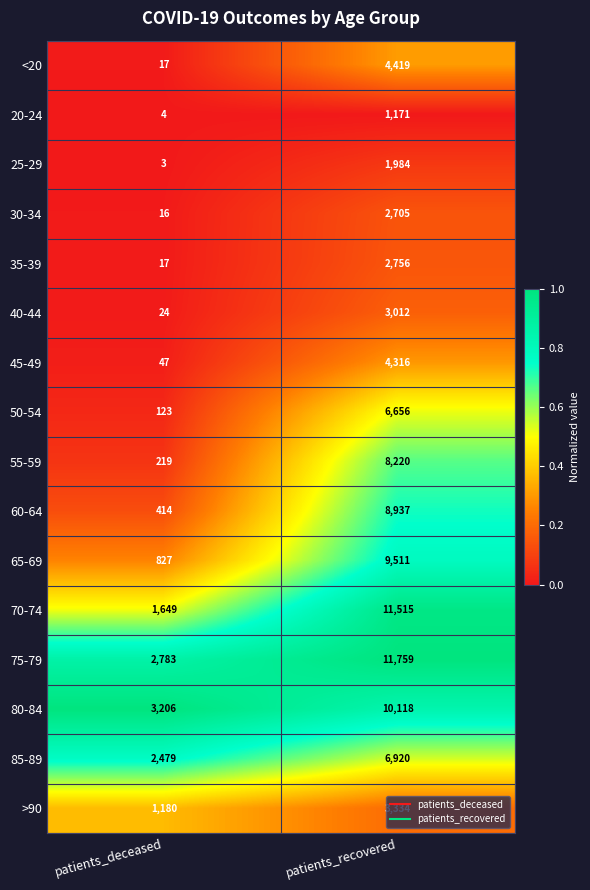

At which category is the sum across all series the highest?

patients_recovered